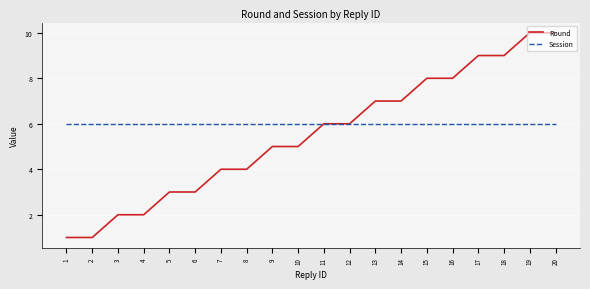

The value of Round at 5 is 4. True or false?

False